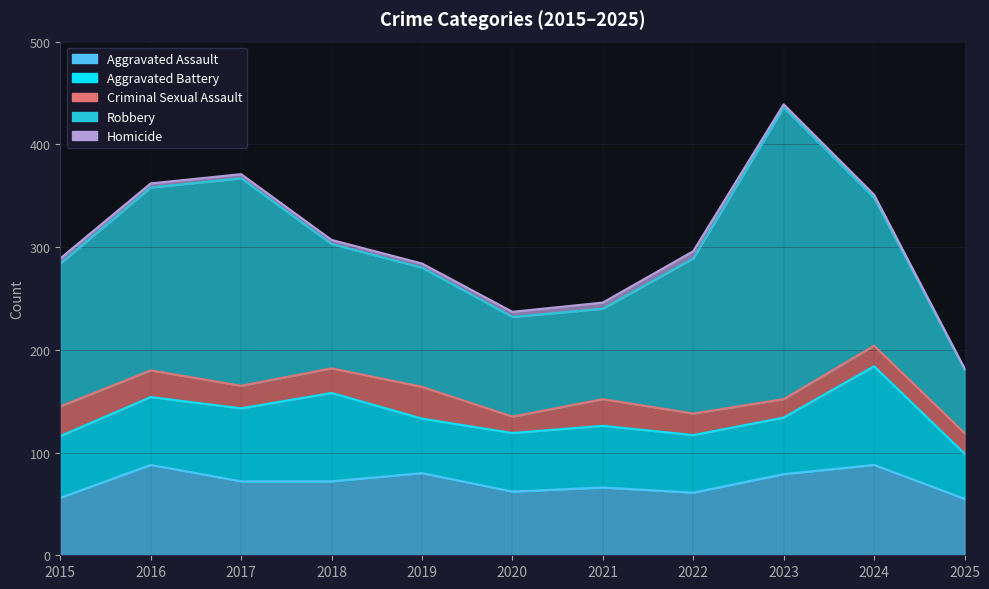

What is the approximate value of Aggravated Assault at 2017, to the nearest 5?

70